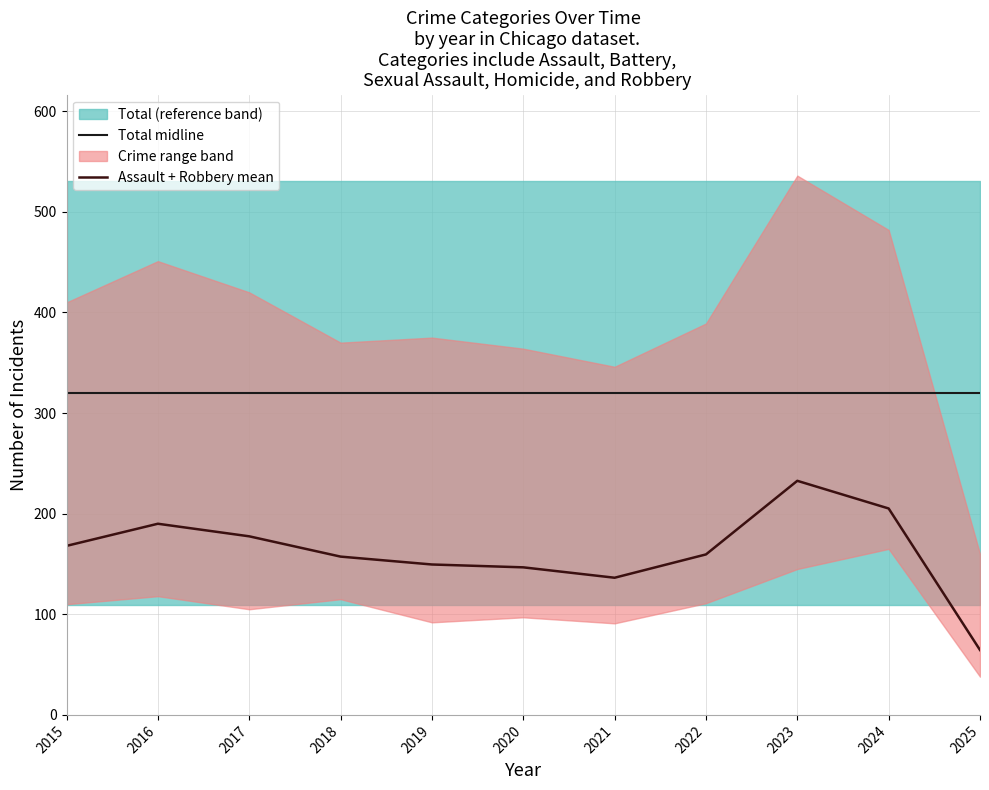

Is it true that Total midline equals 319.7 at 2018?

True